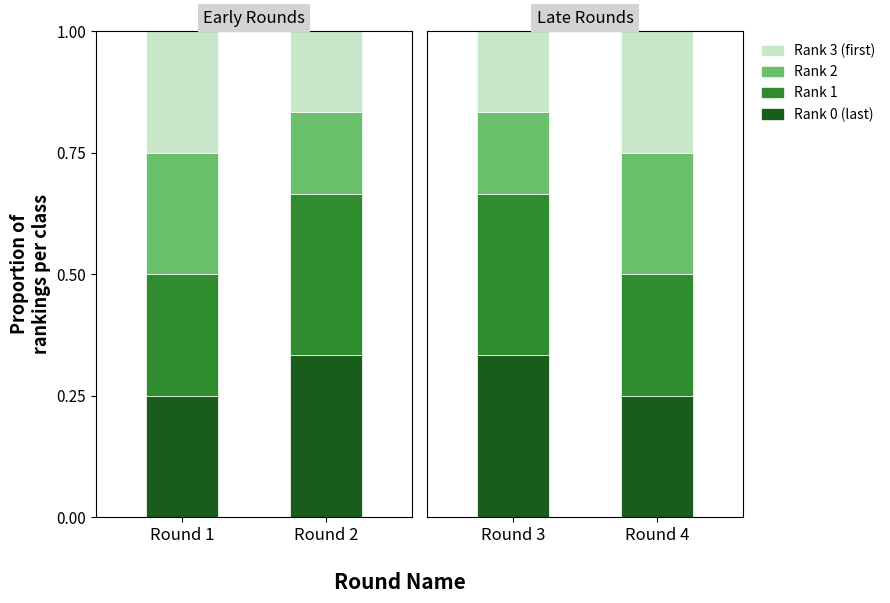

The value of Rank 1 at Round 3 is 0.2. True or false?

False